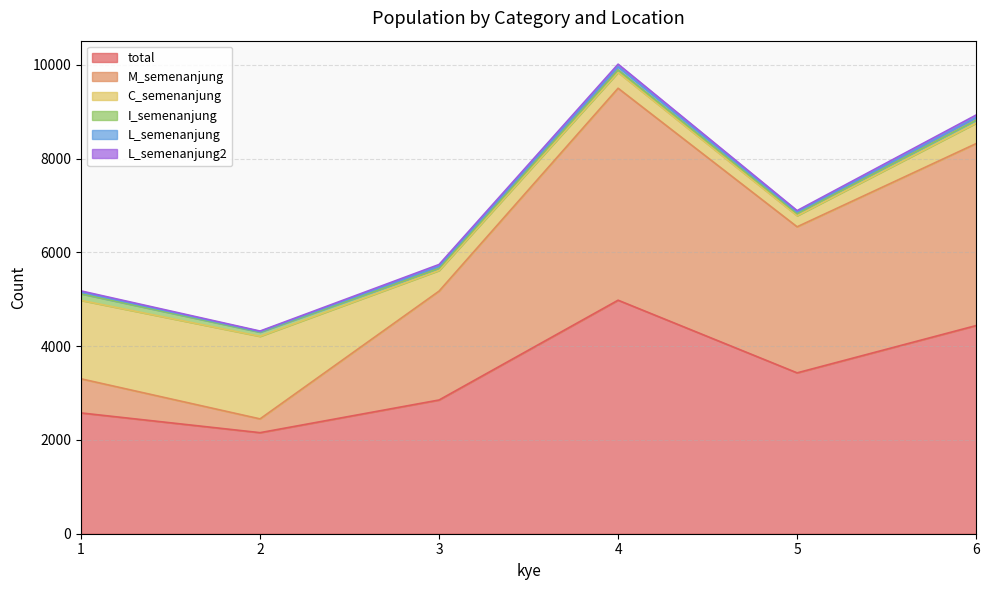

True or false: C_semenanjung has more than 1 points higher than both neighbors.

False